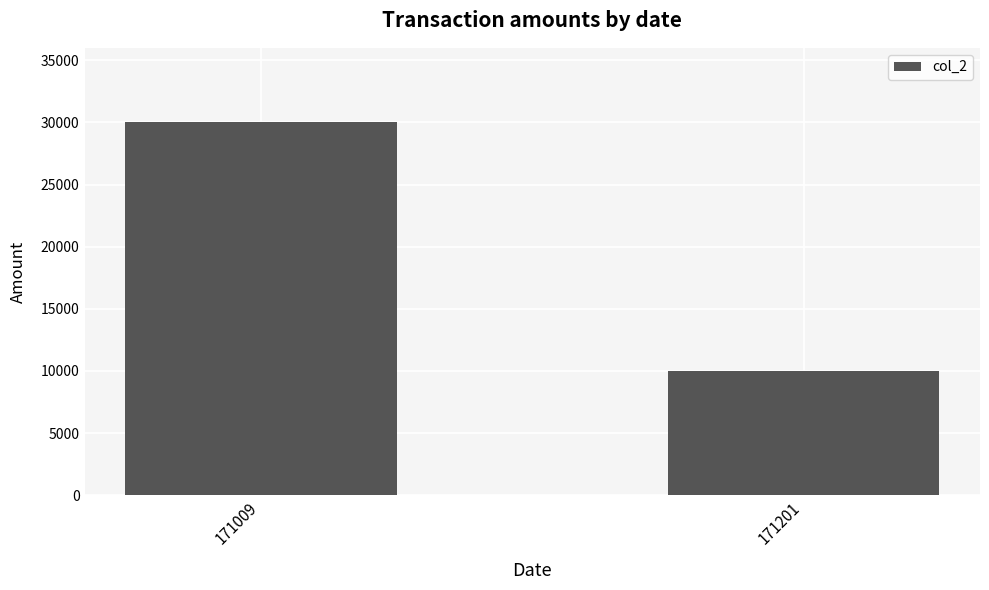

How many bars are there in total?

2